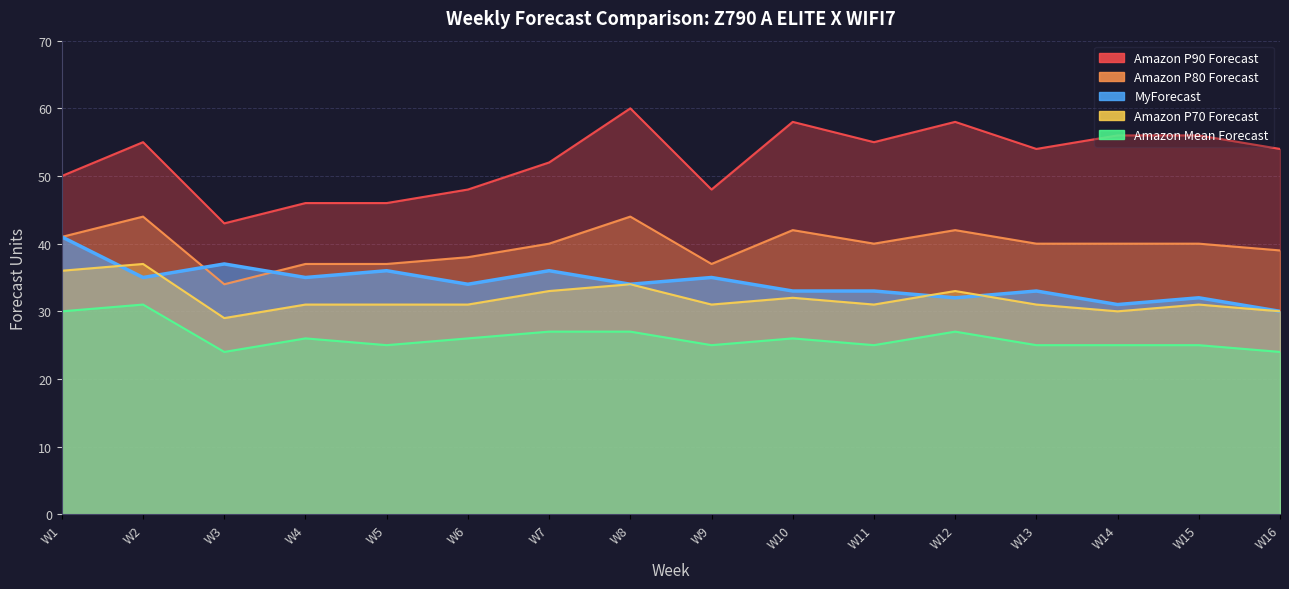

Read the Amazon Mean Forecast value at W2.

31